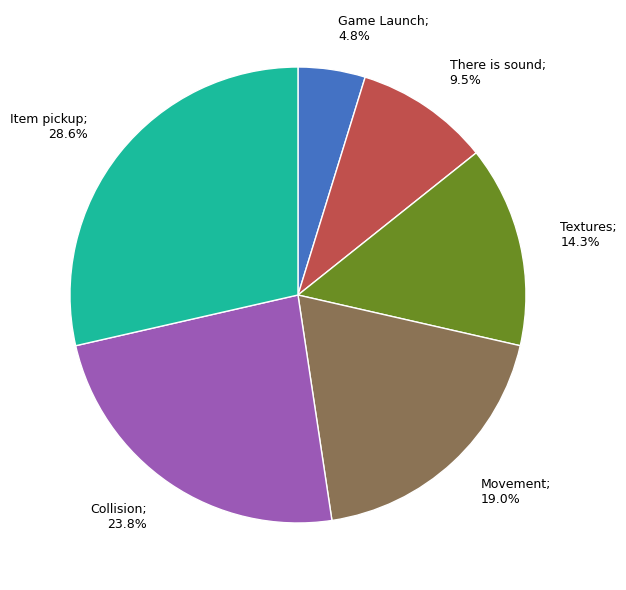

Is it true that There is sound is 16% of the pie?

False